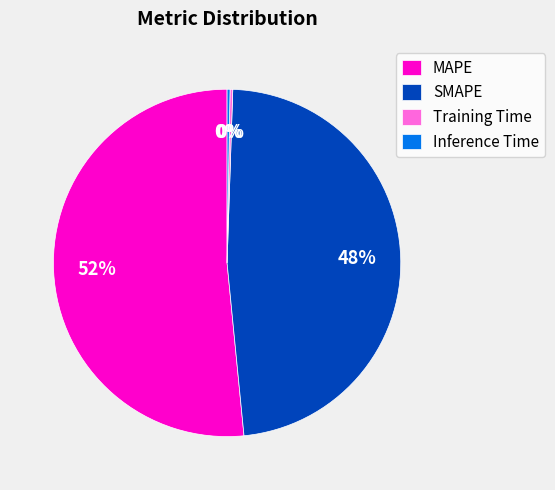

To the nearest percent, what is the average slice percentage?

25%